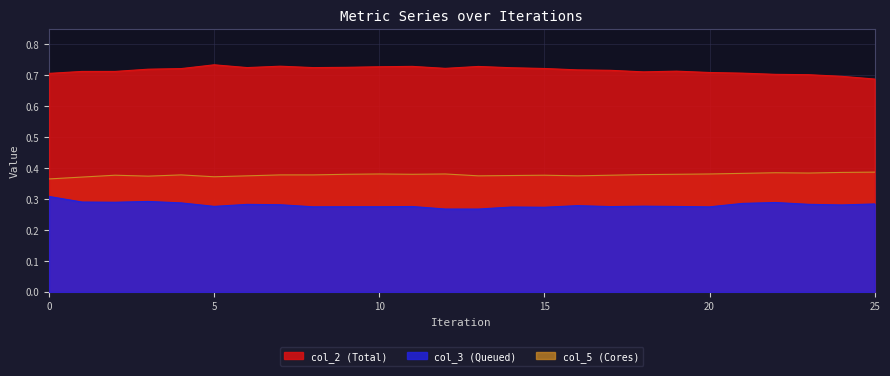

True or false: col_5 and col_3 cross at least once.

False